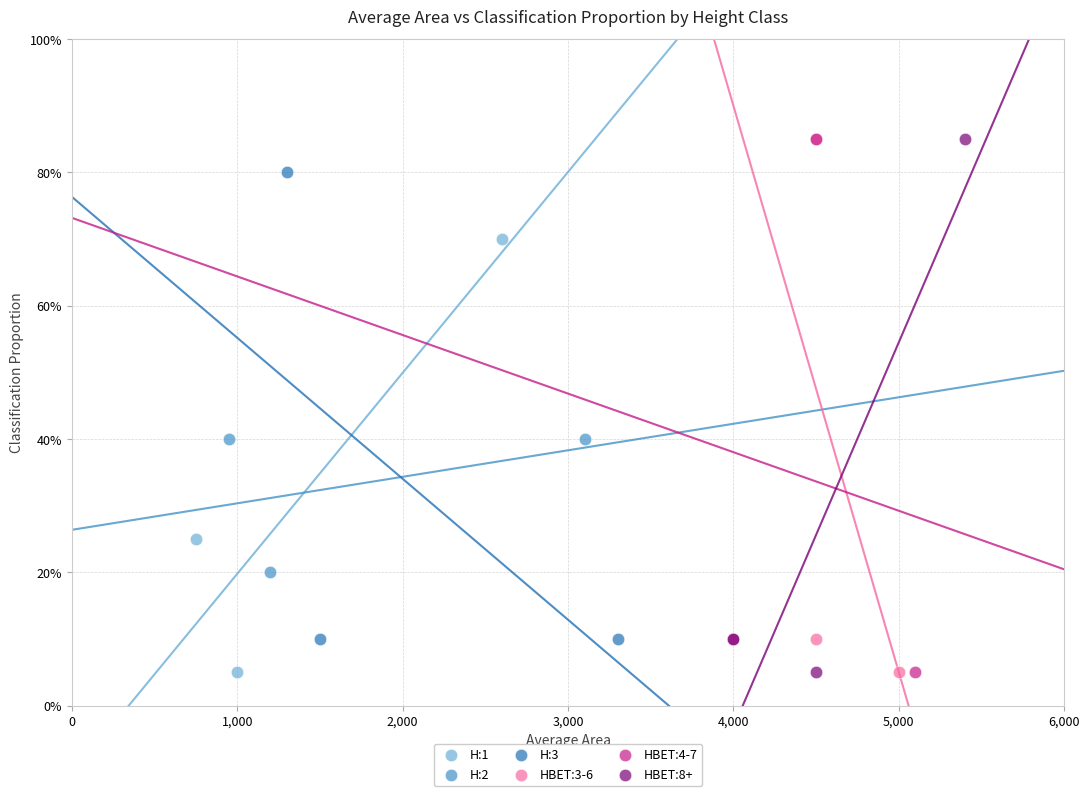

What are all the series names shown in the legend?

H:1, H:2, H:3, HBET:3-6, HBET:4-7, HBET:8+